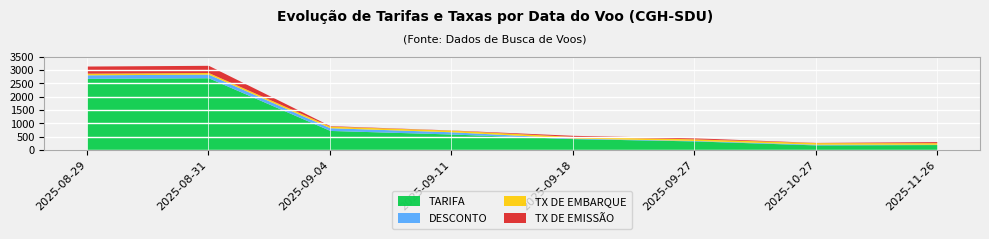

At which category does TARIFA reach its first local valley?

2025-10-27